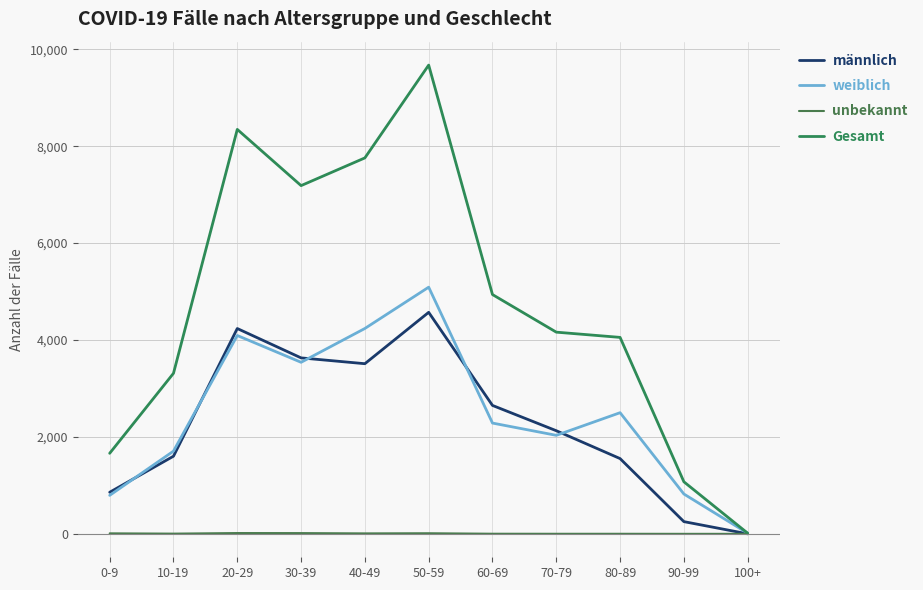

What is the difference between the maximum and minimum values in the unbekannt series?

16